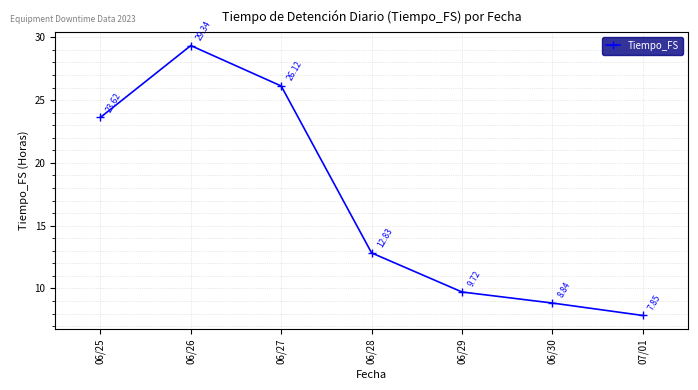

What is the ratio of the value at 06/27 to the value at 07/01?

3.3